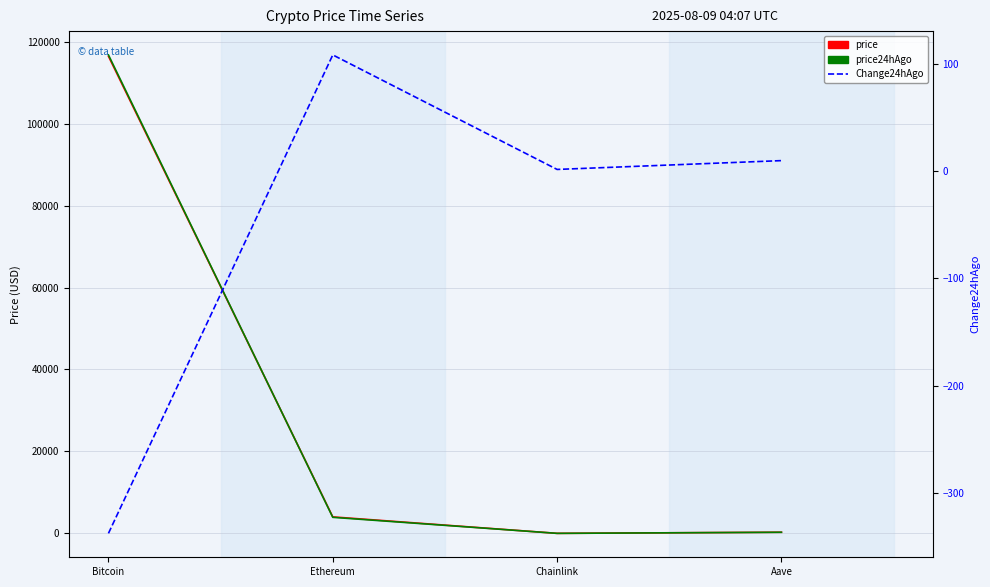

The price24hAgo series shows 142.3 at Aave. True or false?

False